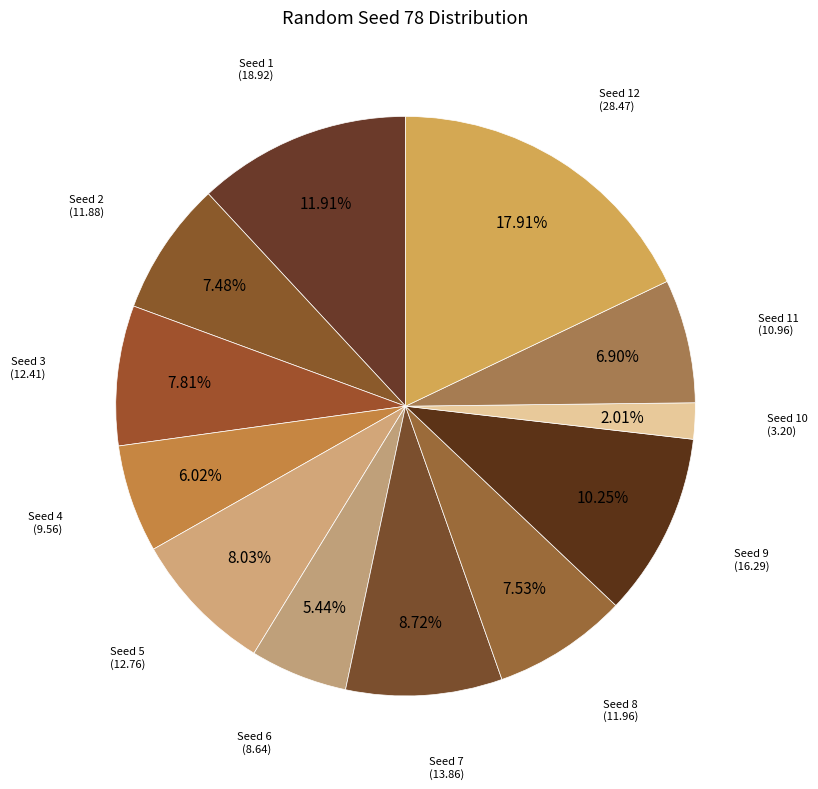

How many slices are in this pie chart?

12